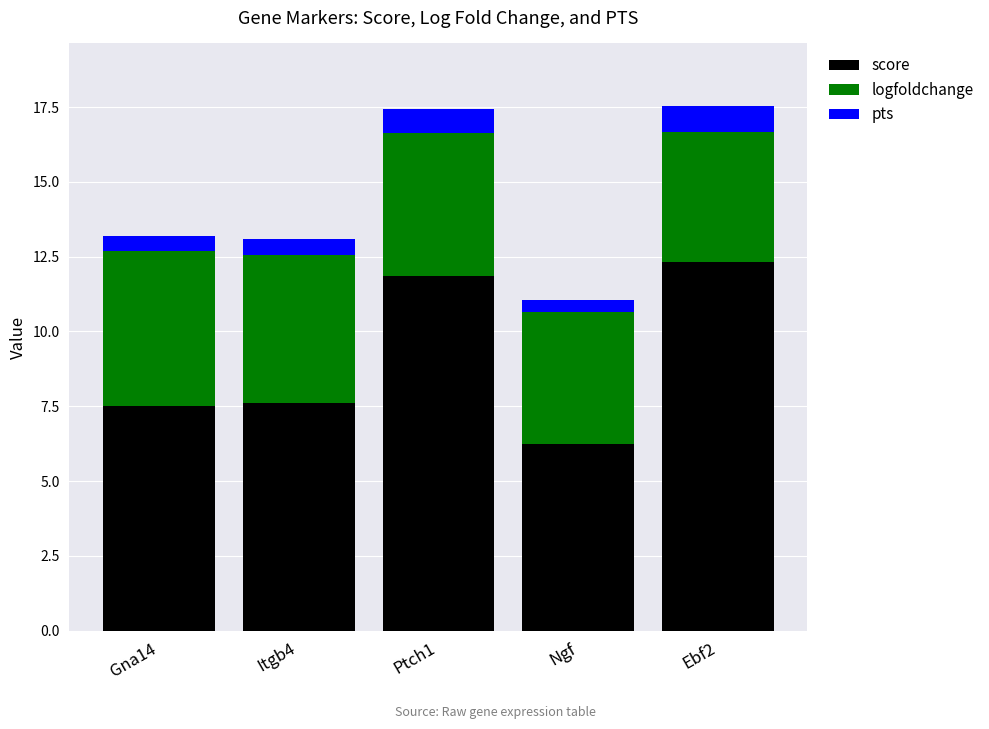

Which category has the highest value in the score series?

Ebf2